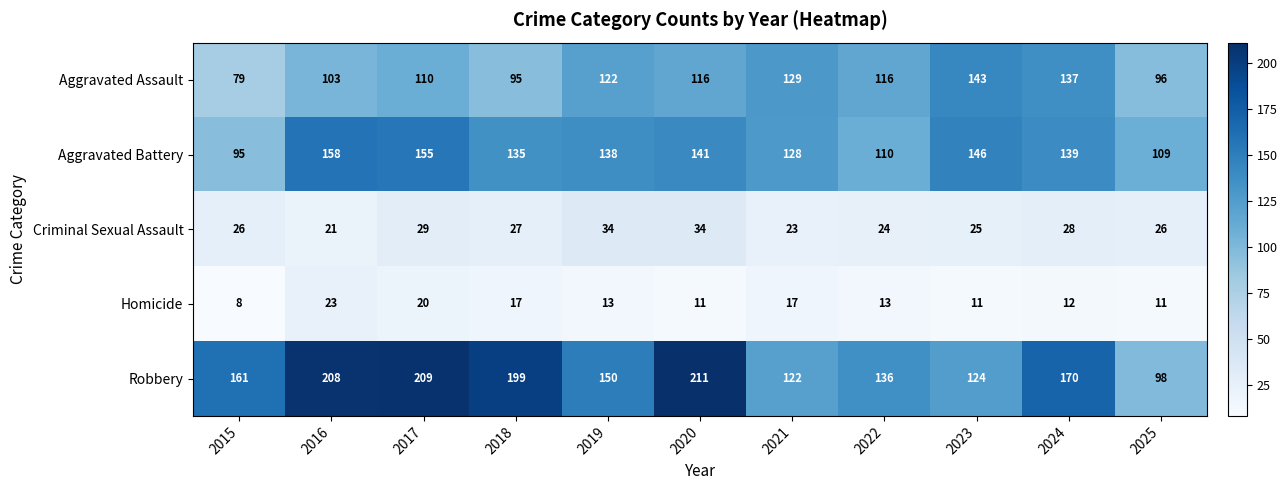

At which label does Aggravated Battery first exceed 138?

2016